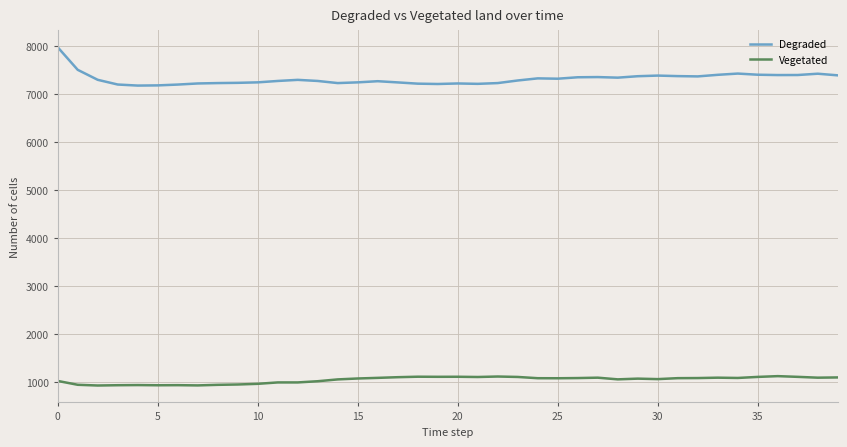

At how many categories does at least one series exceed 1555?

40